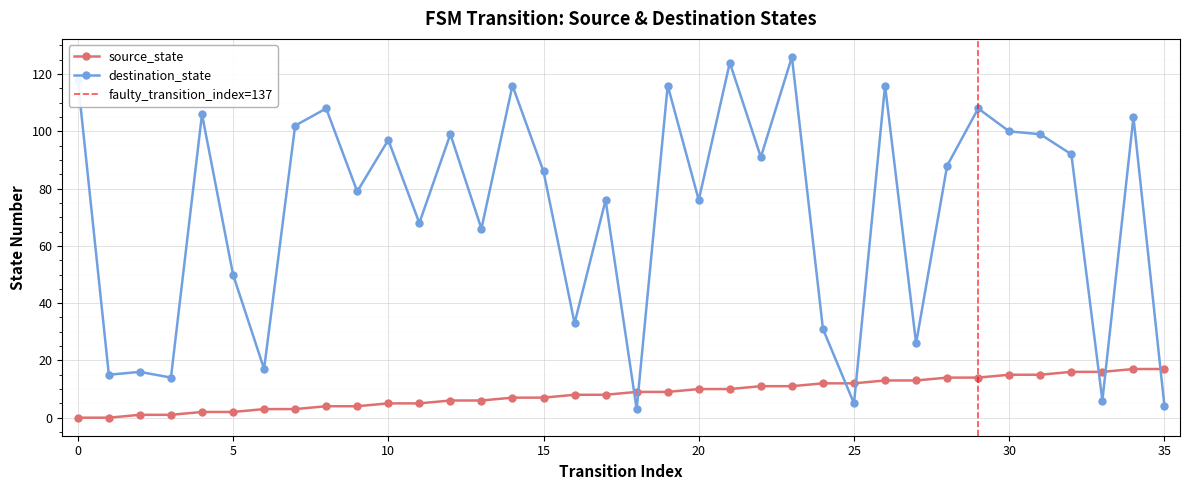

True or false: destination_state has more than 2 points higher than both neighbors.

True